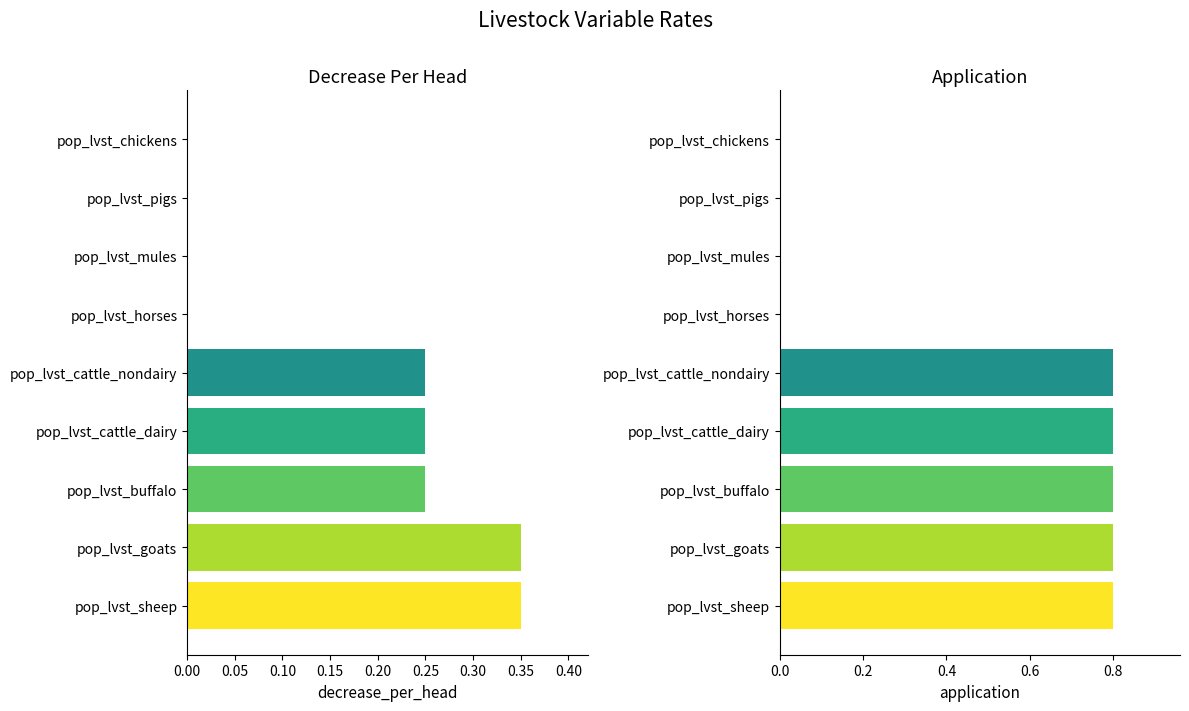

What are all the series names shown in the legend?

decrease_per_head, application